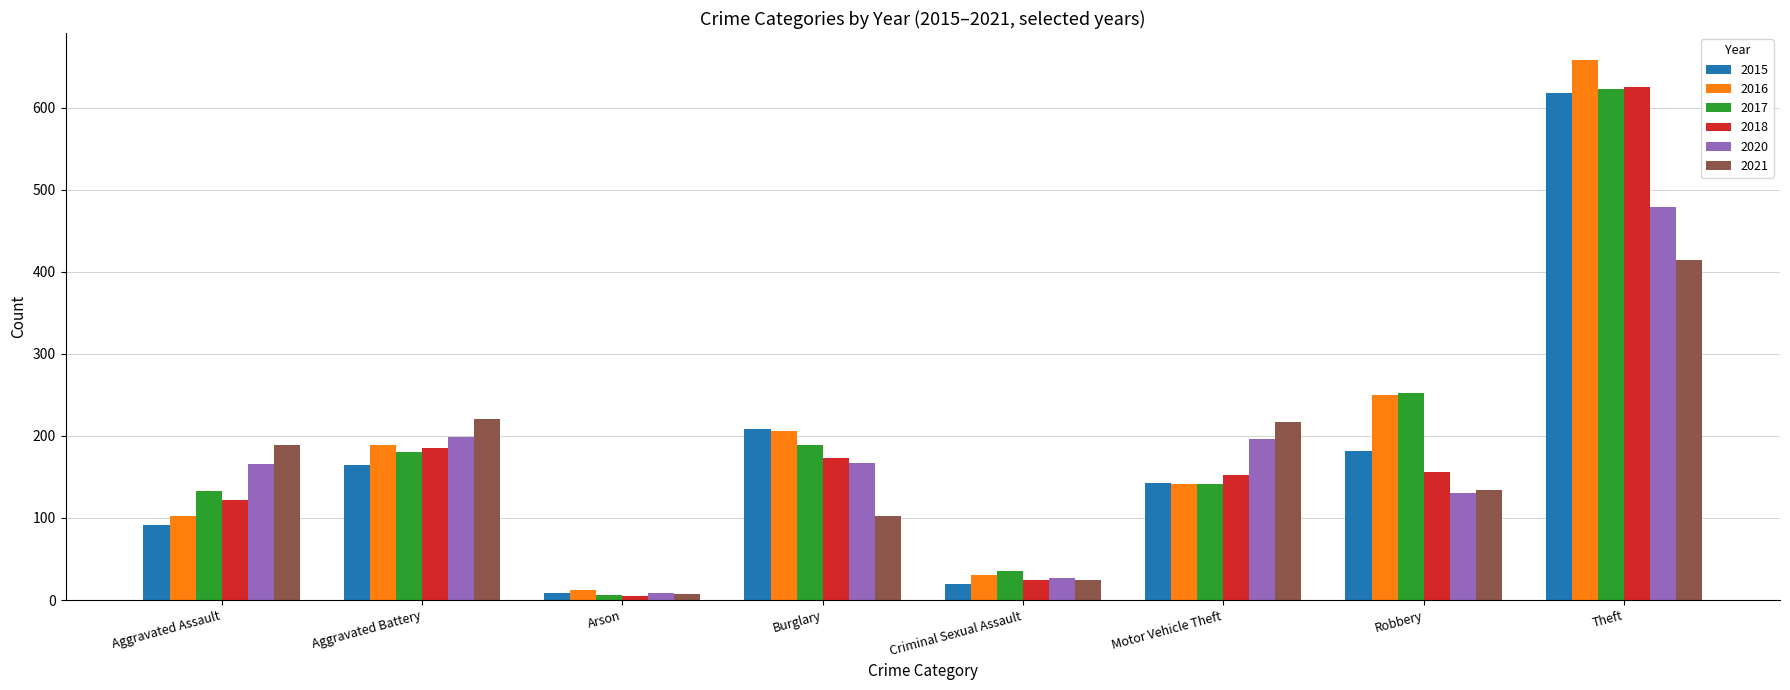

True or false: 2015 has a value of 618 at Theft.

True